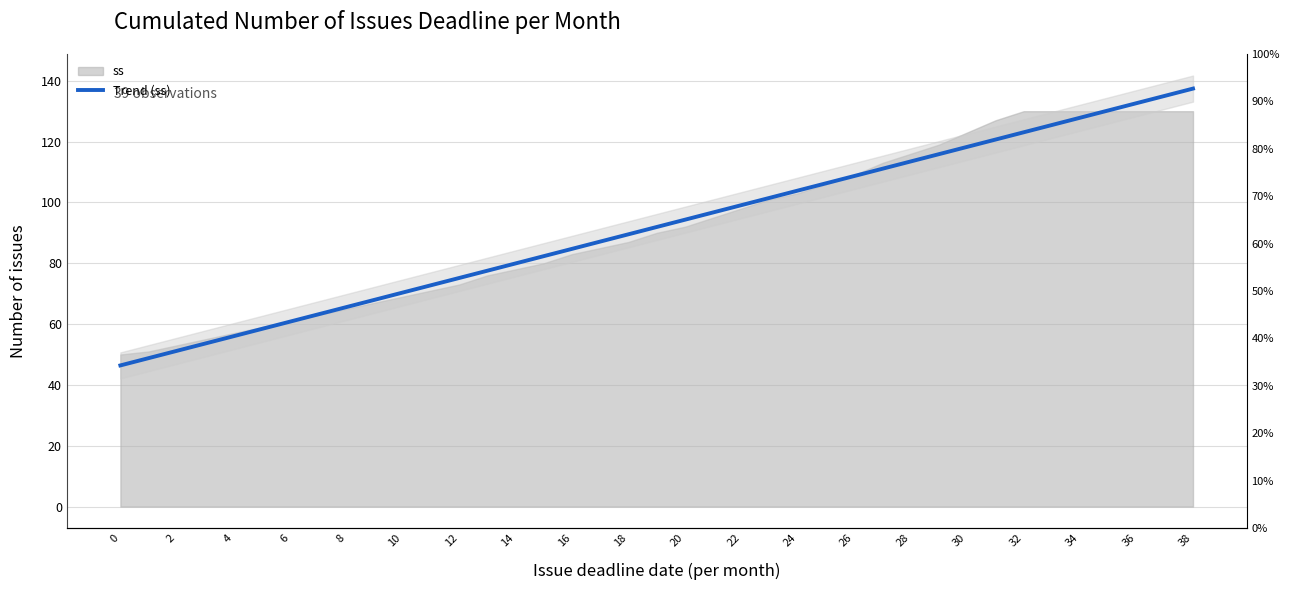

The value at 33 is 125.5. True or false?

True